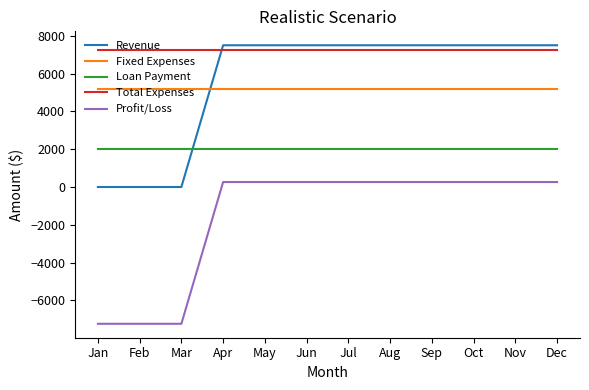

The value of Loan Payment at Nov is 2803.4. True or false?

False